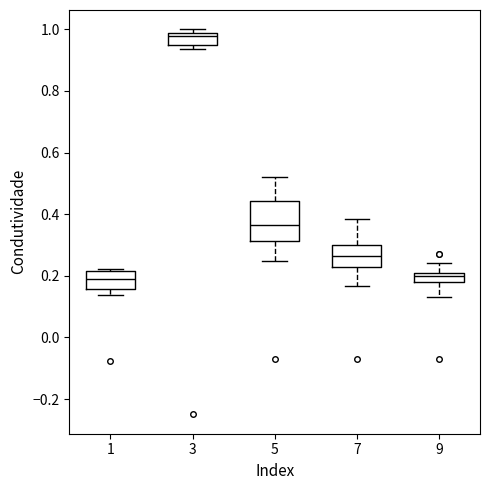

Where does the lower whisker of the box at x = 9 end on the y-axis? The values are not printed on the chart, so give them approximately, as read against the axis.

0.14